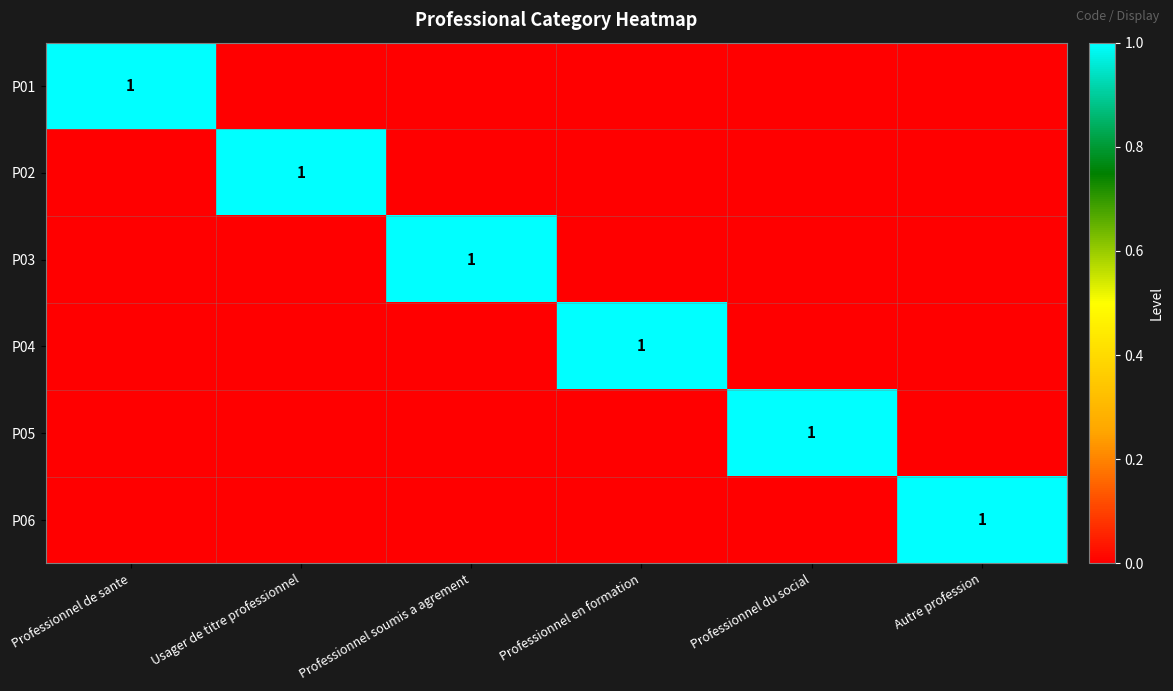

The value of P06 at Autre profession is 2. True or false?

False